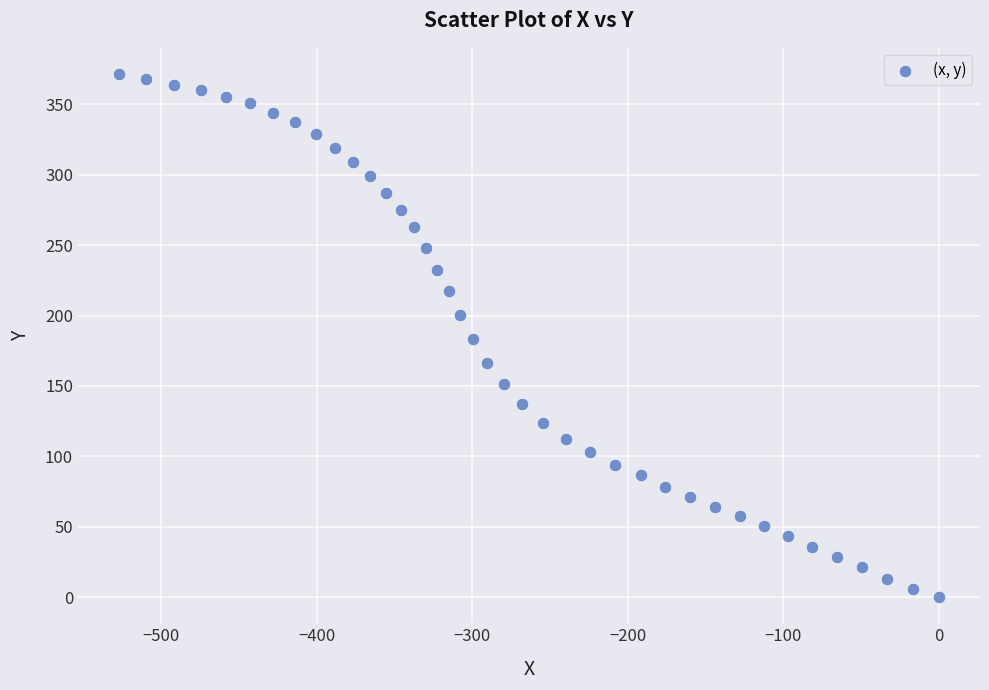

What is the range of Y values (max minus min)?

371.6